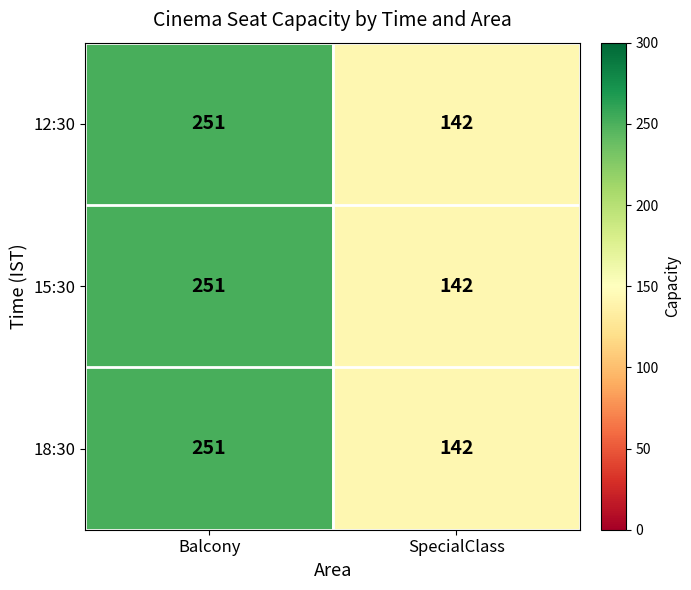

The value of 12:30 at Balcony is 251. True or false?

True